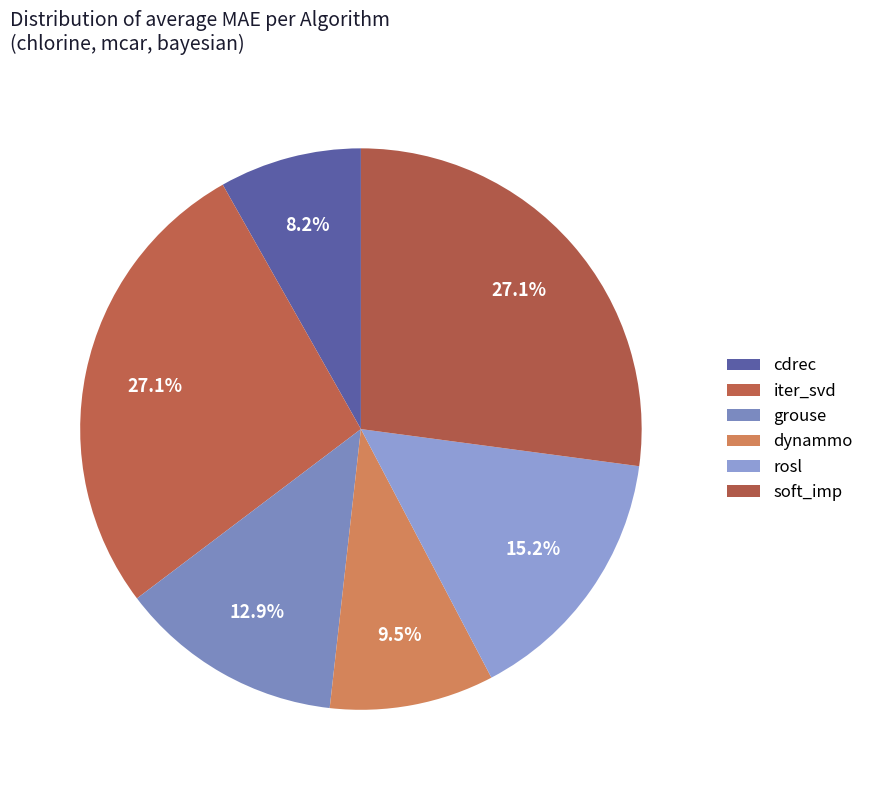

What percentage is the soft_imp slice, to the nearest percent?

27%